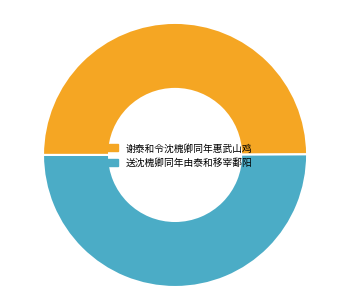

What is the ratio of the value at 谢泰和令沈槐卿同年惠武山鸡 to the value at 送沈槐卿同年由泰和移宰鄱阳?

1.0